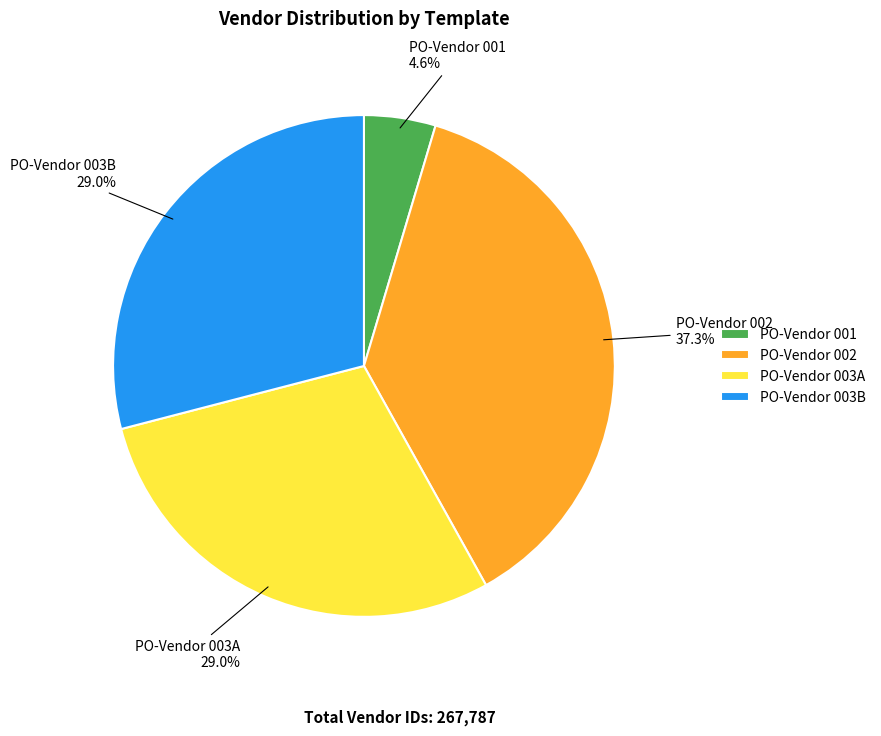

What is the smallest slice in the pie chart?

PO-Vendor 001